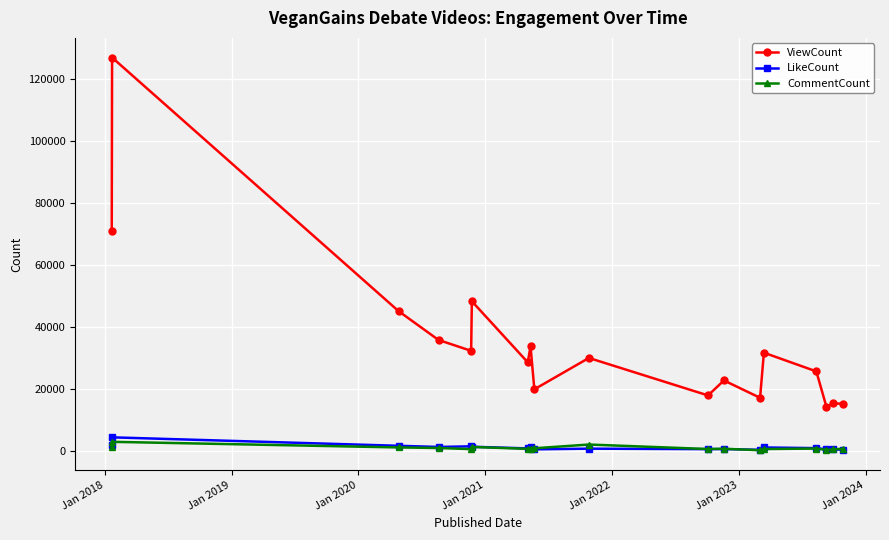

Which series has the largest total across all categories?

ViewCount